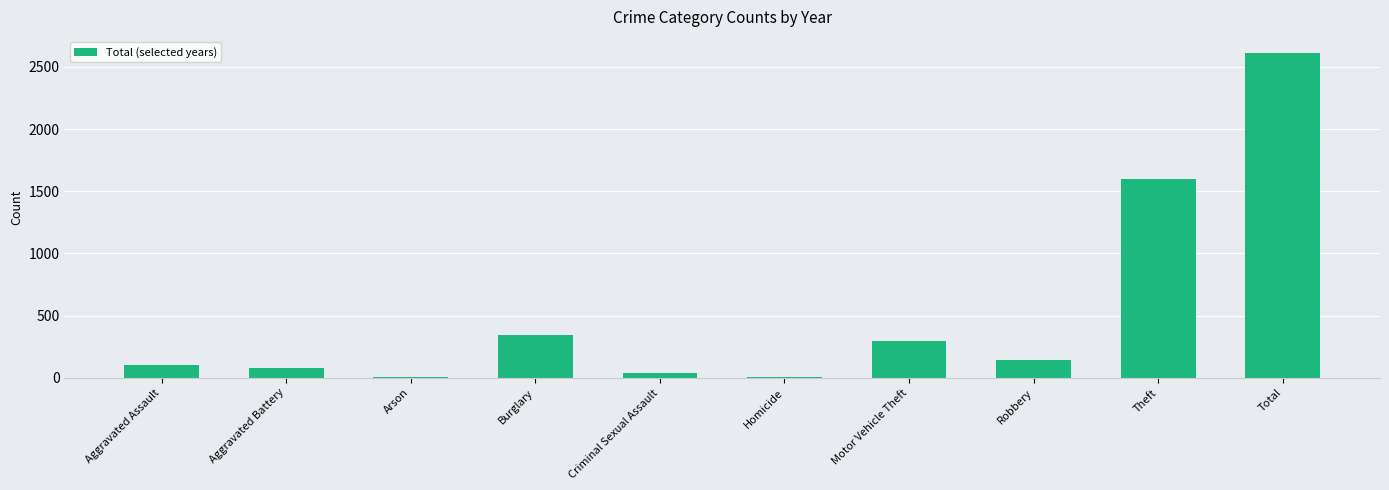

The value at Aggravated Assault is 100. True or false?

True